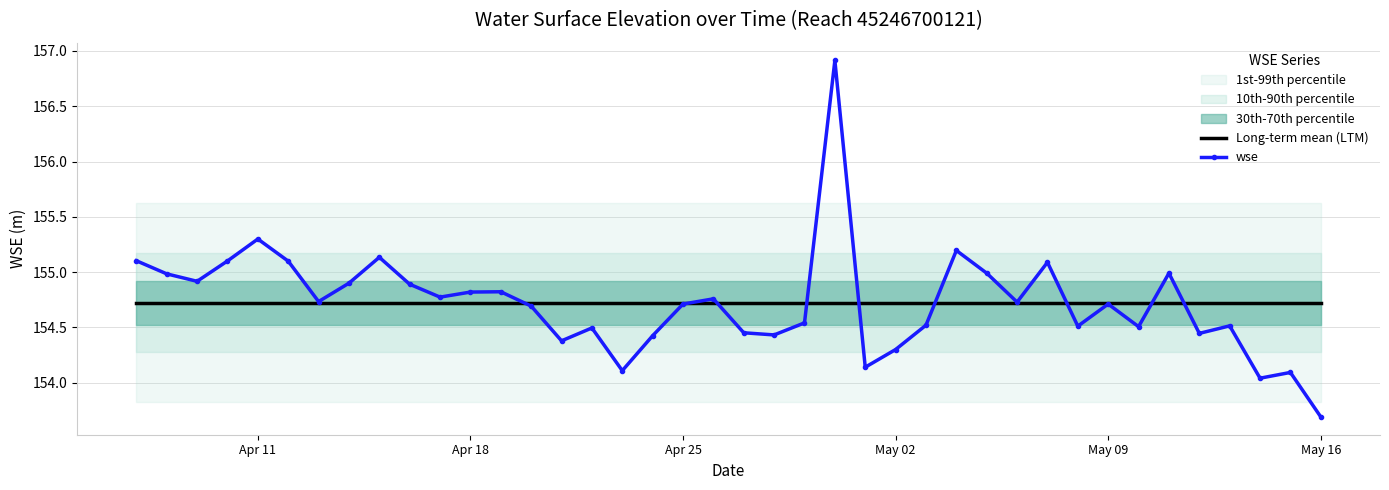

The wse series shows 213.3 at Apr 25. True or false?

False